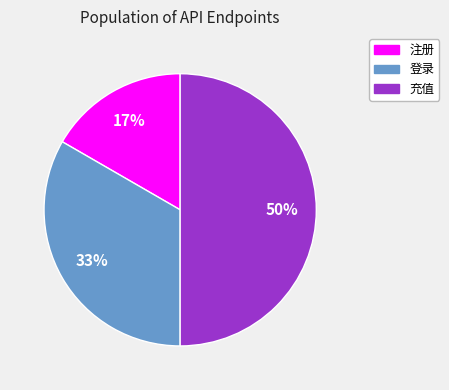

What is the smallest slice in the pie chart?

注册